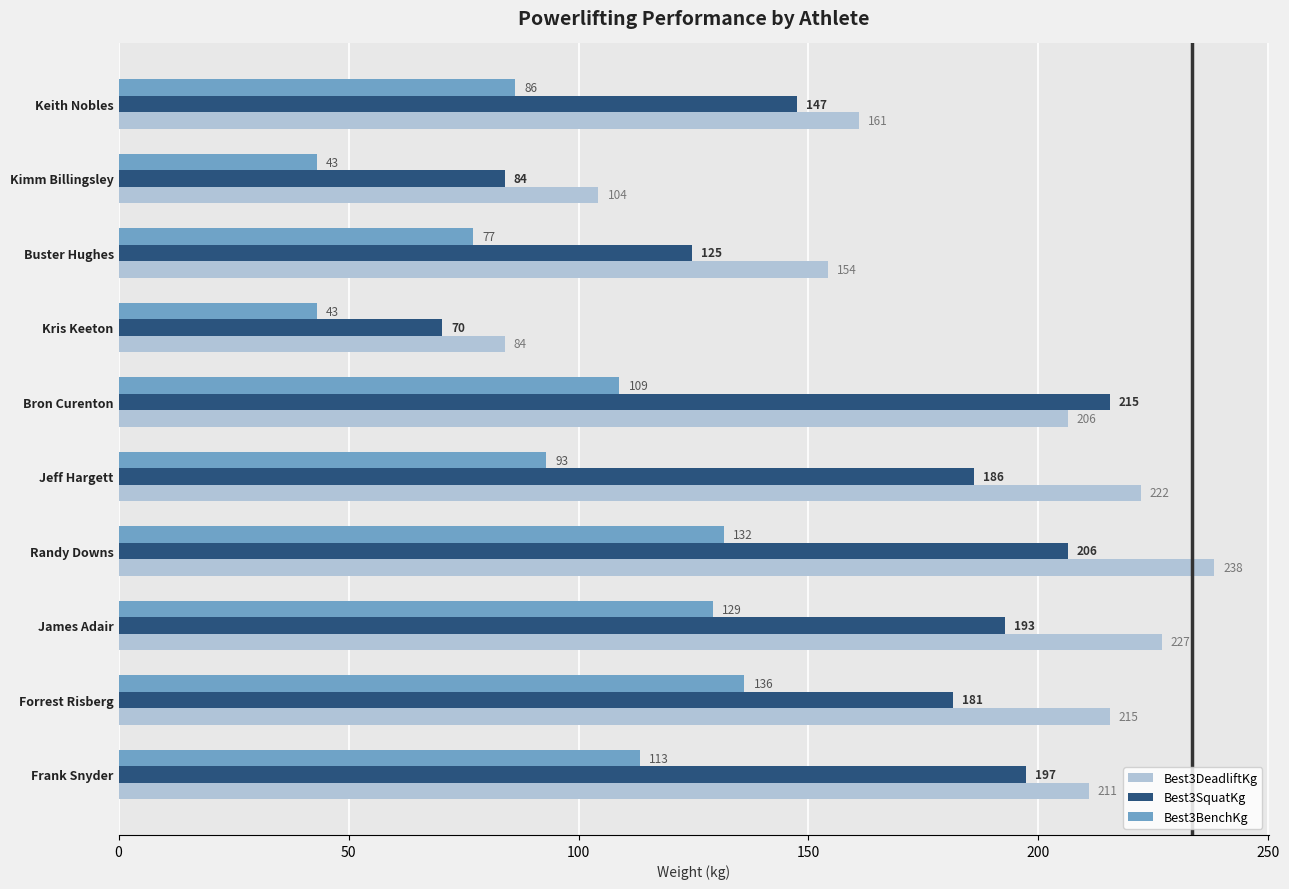

The Best3DeadliftKg series shows 206.4 at Bron Curenton. True or false?

True